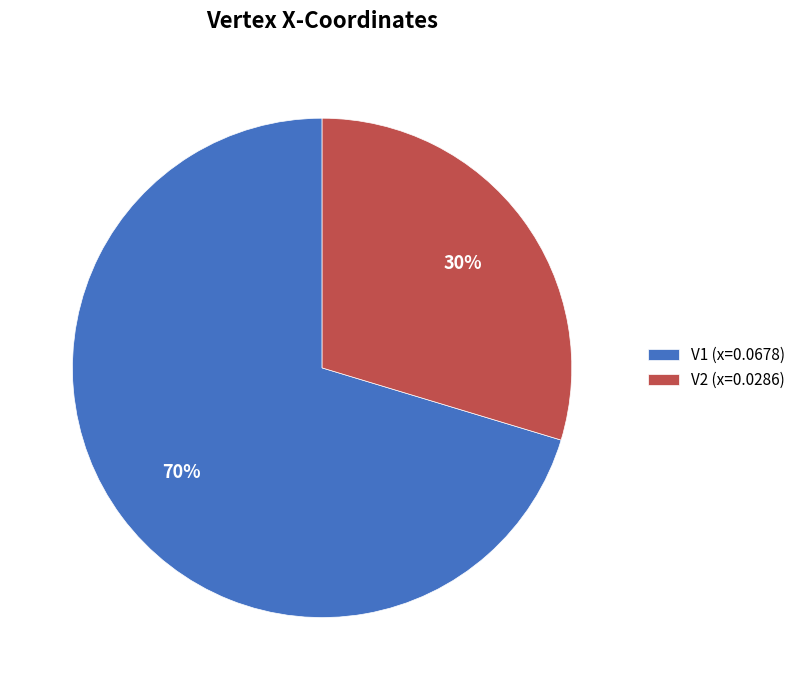

Is the sum of V2 and V1 greater than half?

Yes